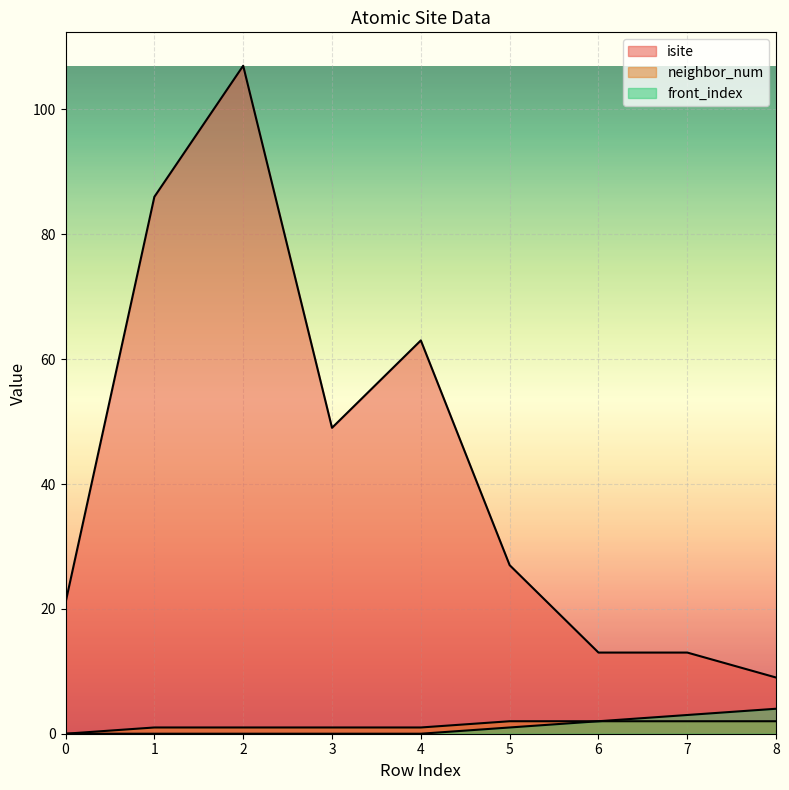

What is the sum of the front_index values at 8 and 1?

4